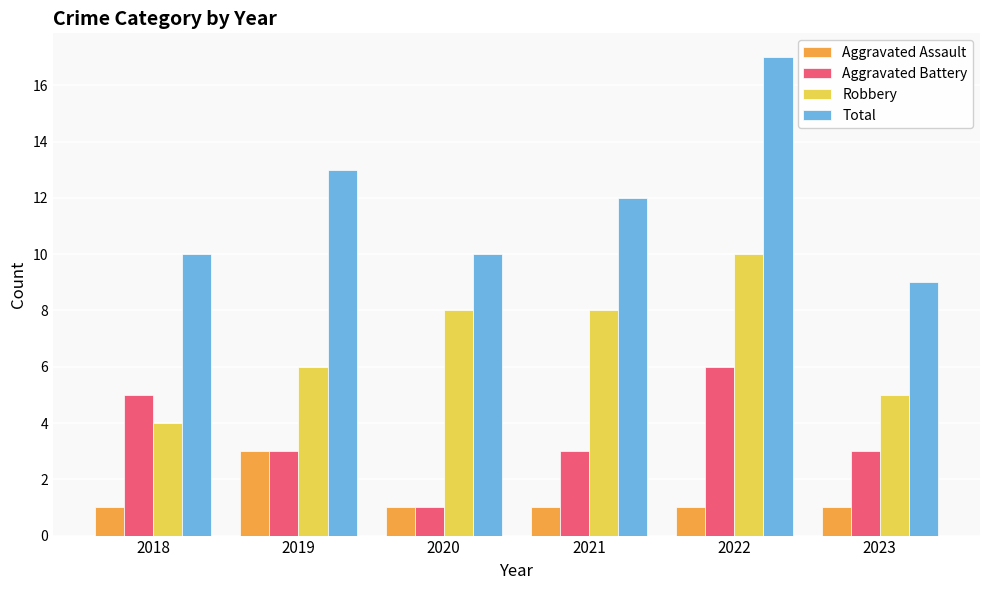

How many Robbery values are between 5 and 8?

4